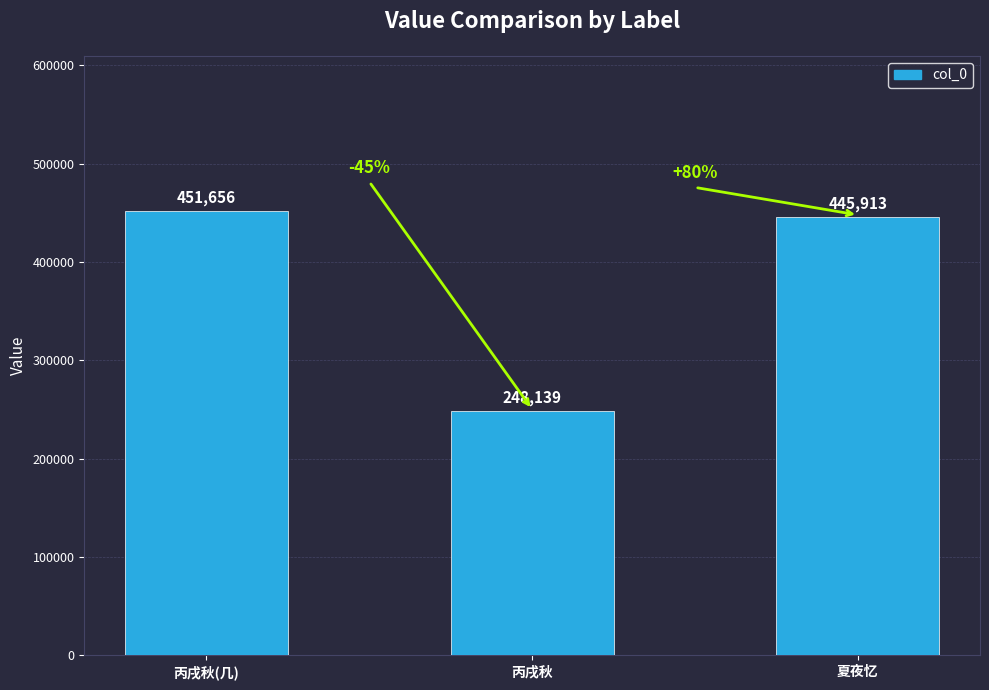

How many values are below 445913?

1